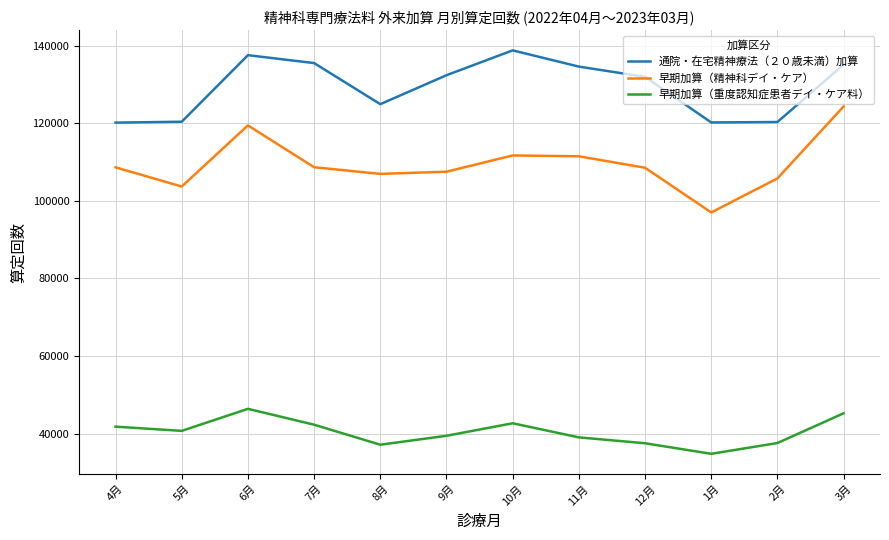

What is the minimum value for 早期加算（精神科デイ・ケア）?

97006